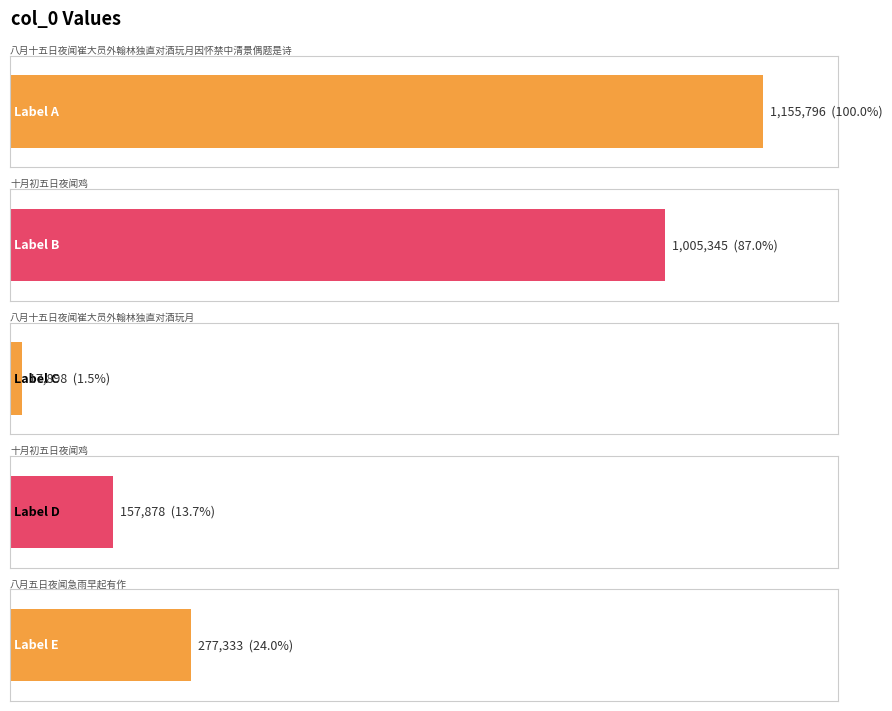

List the labels in order of value, largest first.

八月十五日夜闻崔大员外翰林独直对酒玩月因怀禁中清景偶题是诗, 十月初五日夜闻鸡, 八月五日夜闻急雨早起有作, 十月初五日夜闻鸡, 八月十五日夜闻崔大员外翰林独直对酒玩月